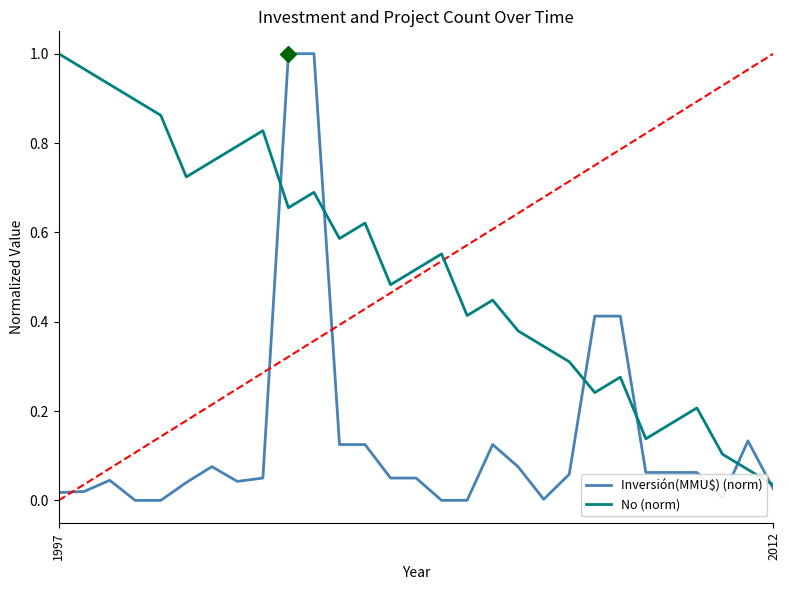

Which series has the largest total across all categories?

No (norm)